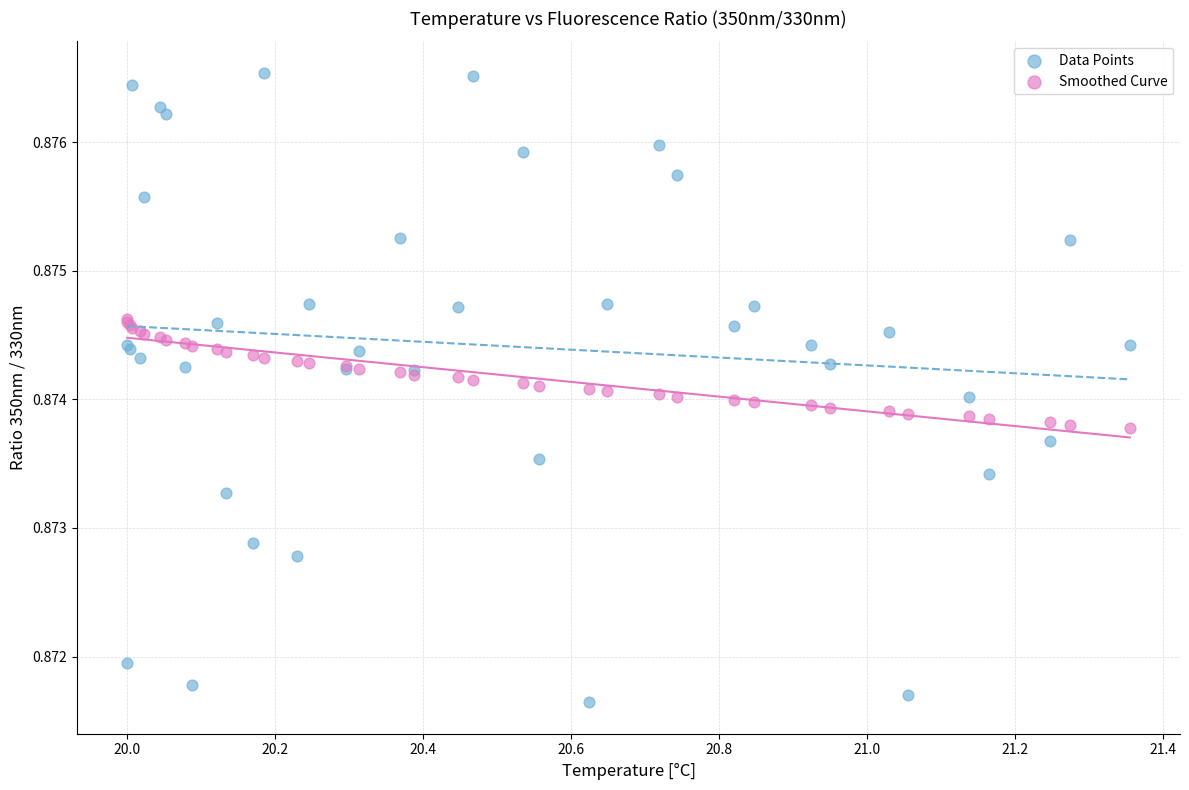

Which series contains the highest Y value?

Data Points